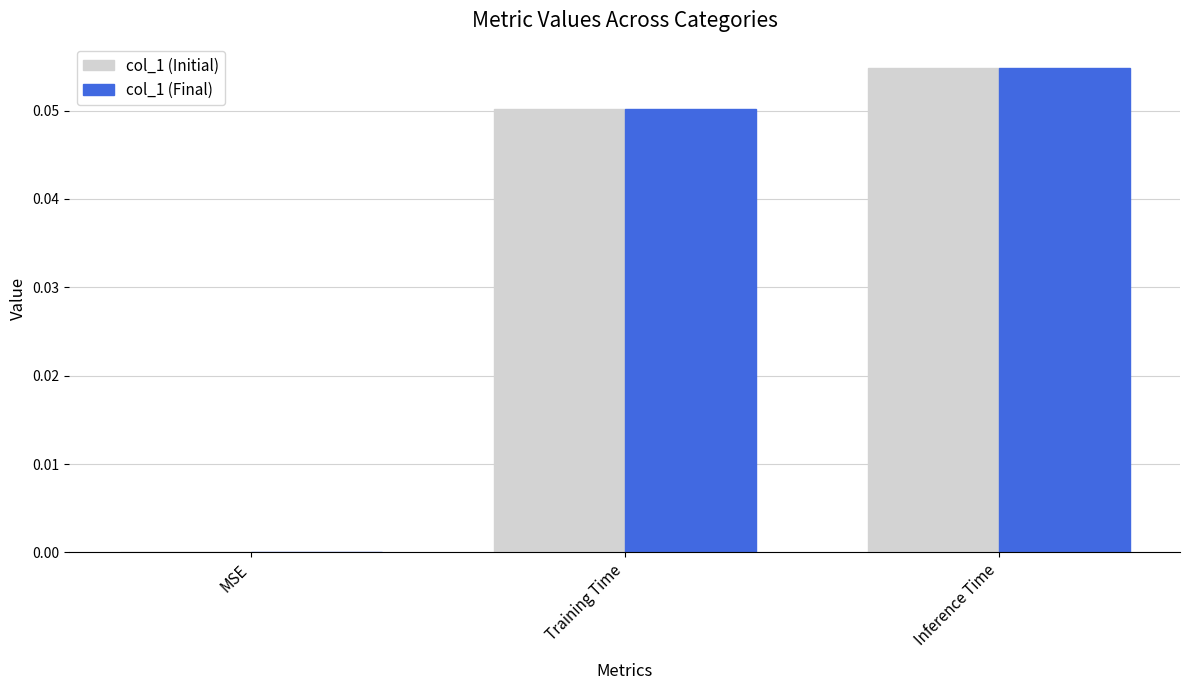

At which category is the sum across all series the highest?

Inference Time